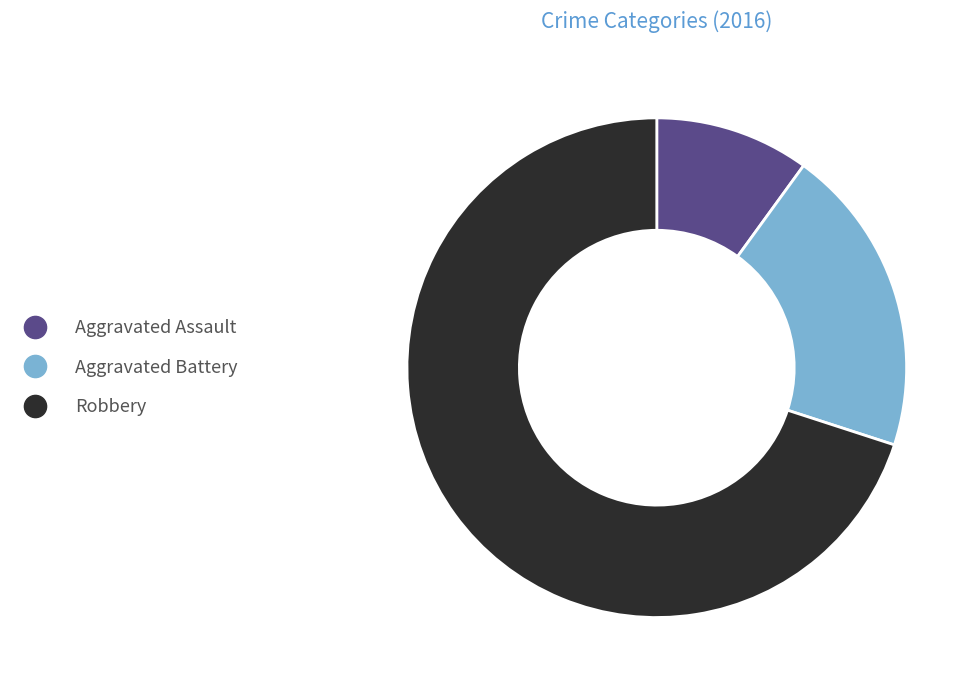

True or false: Robbery accounts for 70% of the total.

True